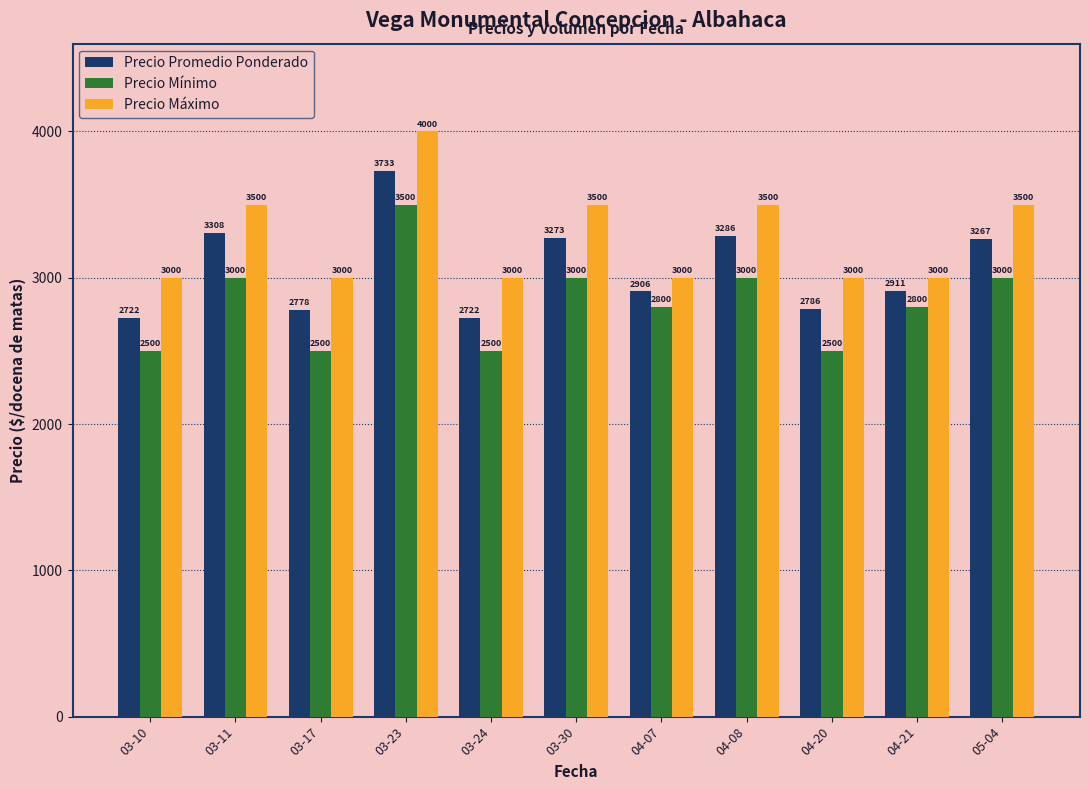

What is the approximate value of Precio Mínimo at 03-10, to the nearest 10?

2500